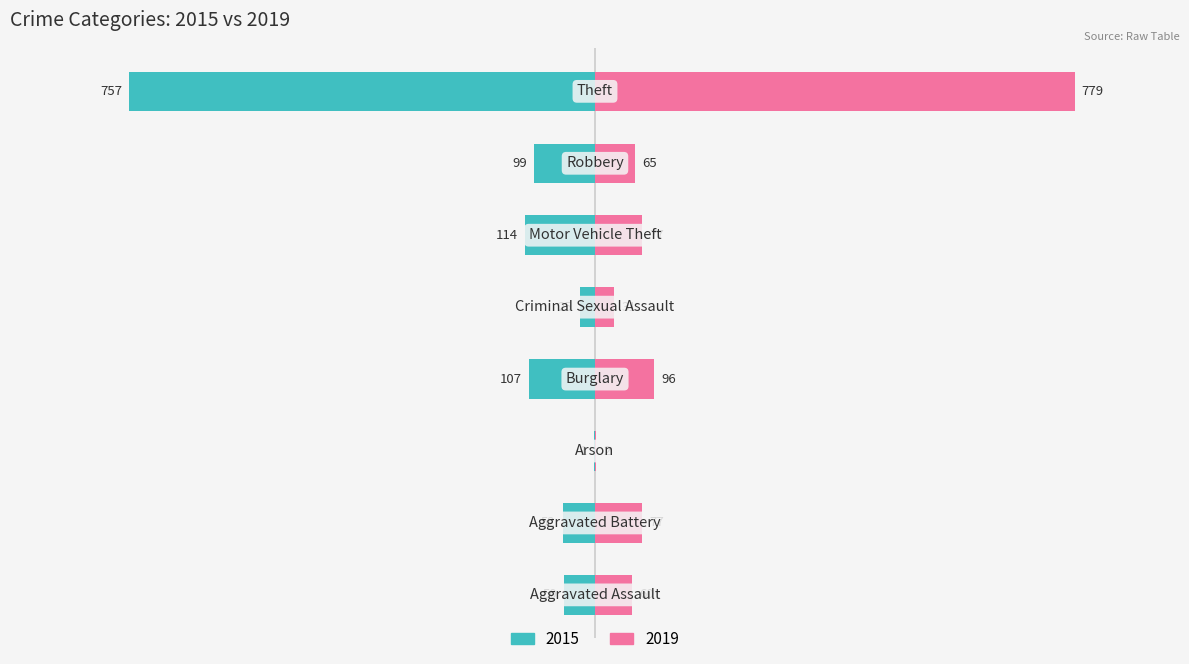

Rank the series by their average value, from highest to lowest.

2019, 2015